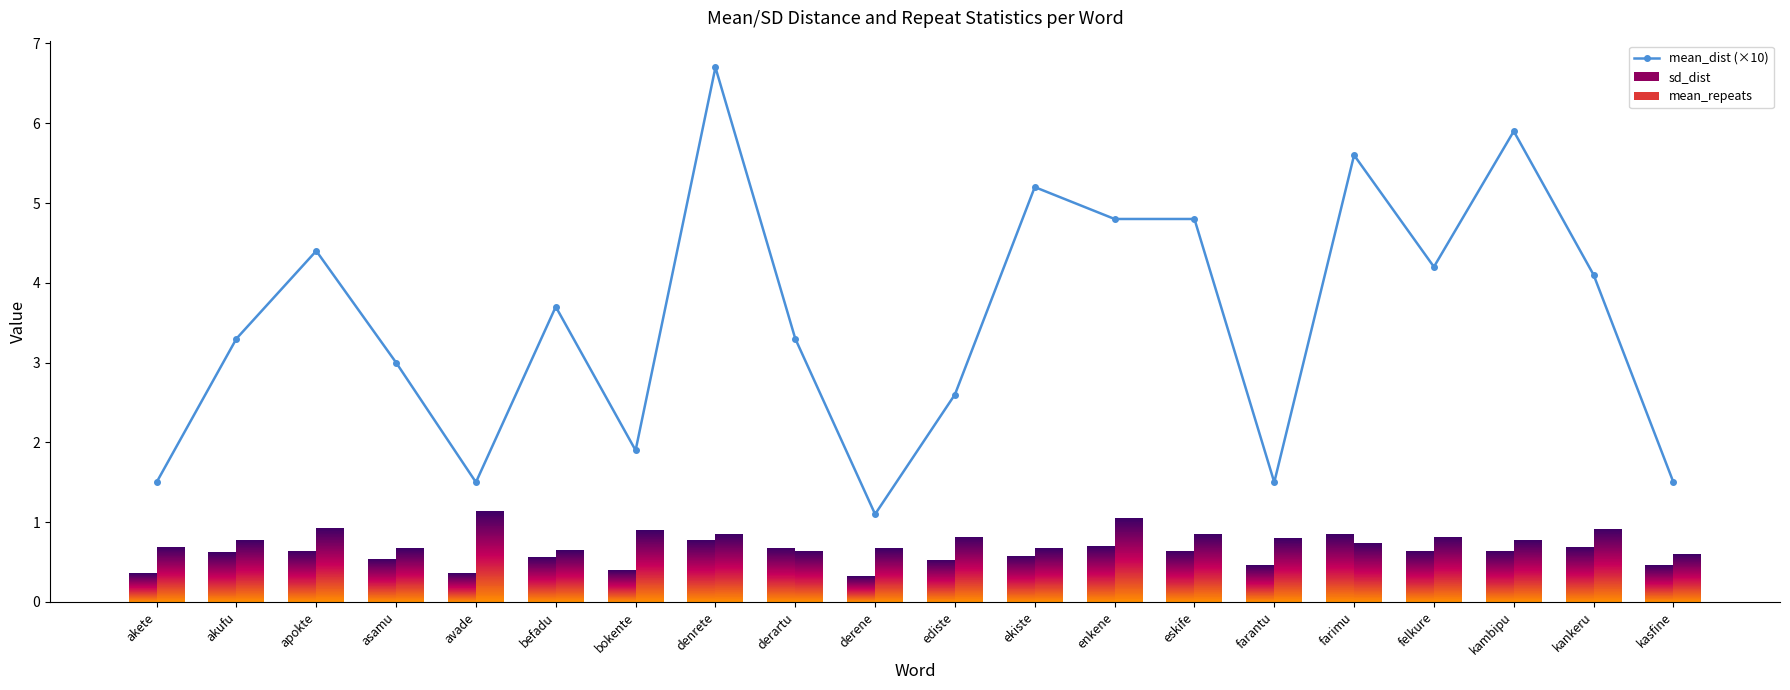

Reading right to left, extract all data points from this chart.

1.5	4.1	5.9	4.2	5.6	1.5	4.8	4.8	5.2	2.6	1.1	3.3	6.7	1.9	3.7	1.5	3.0	4.4	3.3	1.5